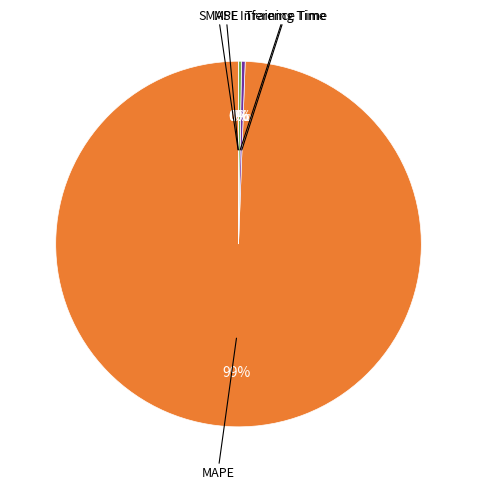

To the nearest percent, what is the average slice percentage?

20%